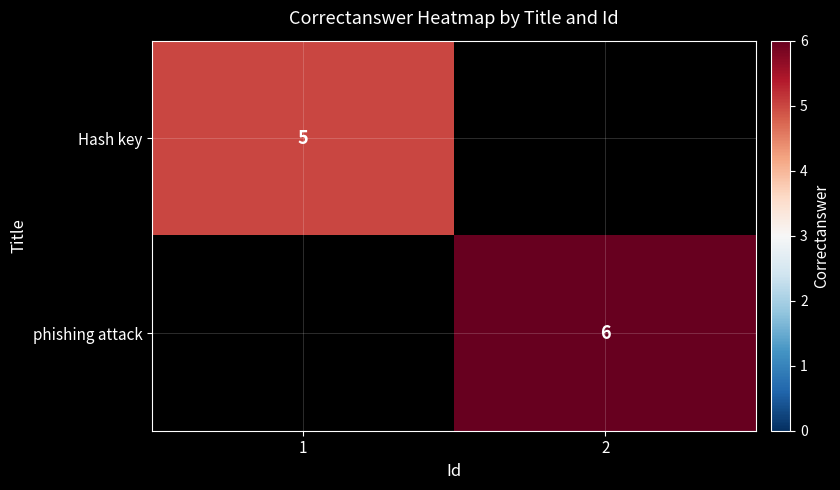

The Hash key series shows 3 at 1. True or false?

False